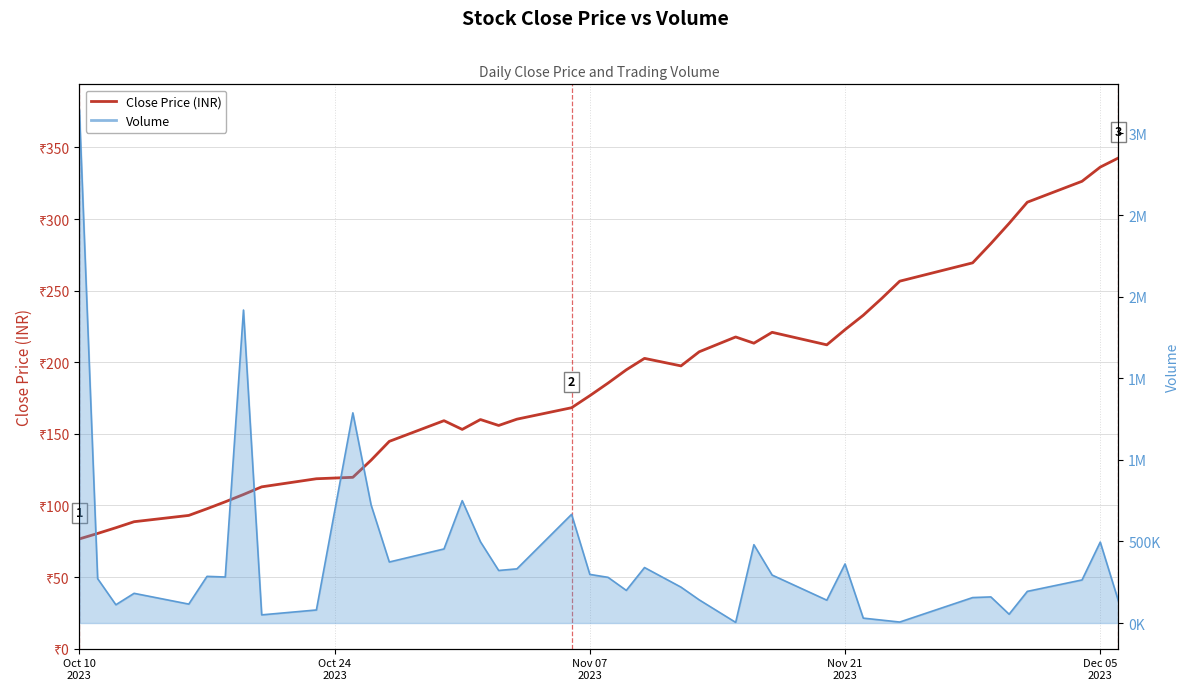

Does the chart display data point markers on the line(s)?

No